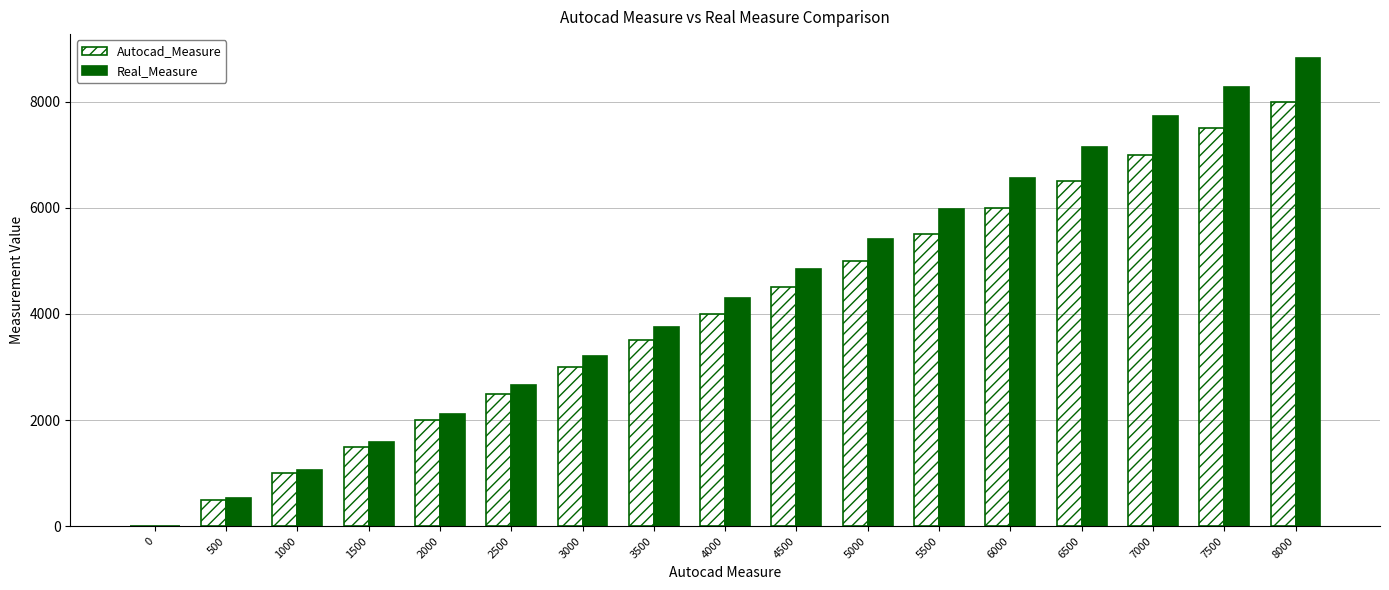

At which category is the sum across all series the highest?

8000